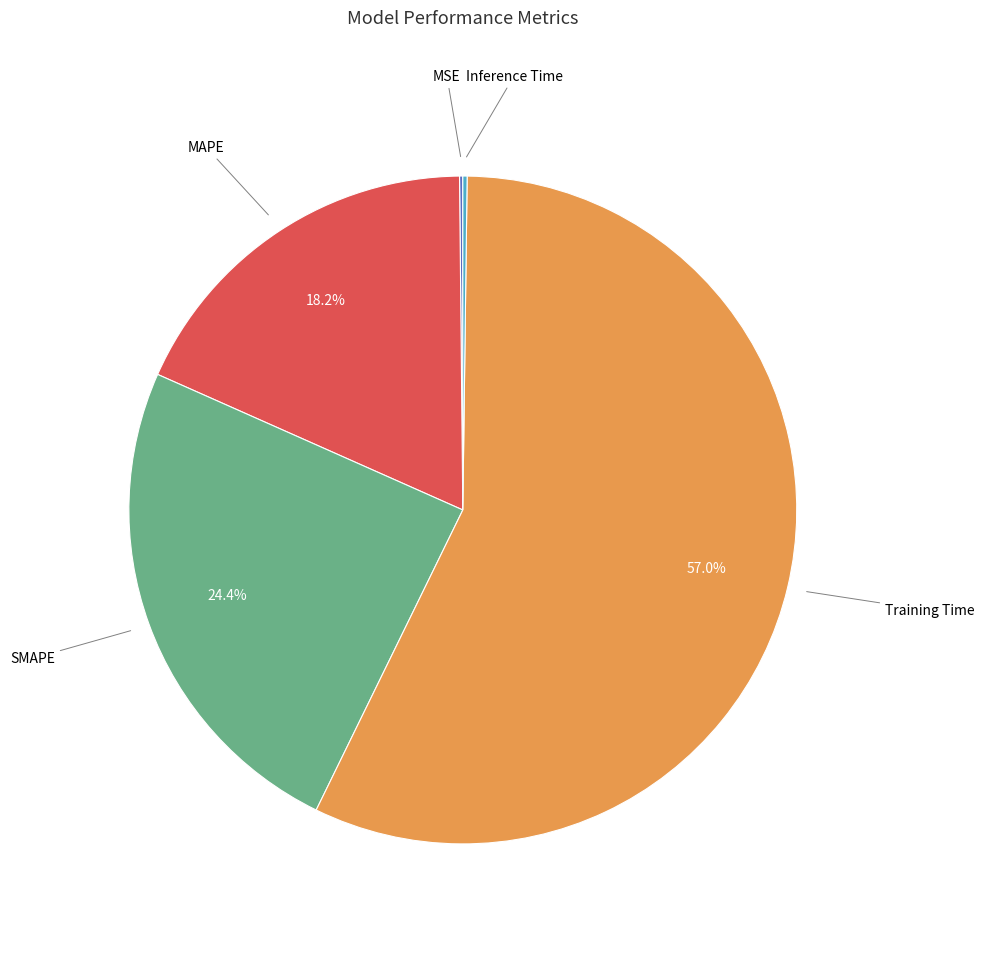

Which category accounts for the majority?

Training Time